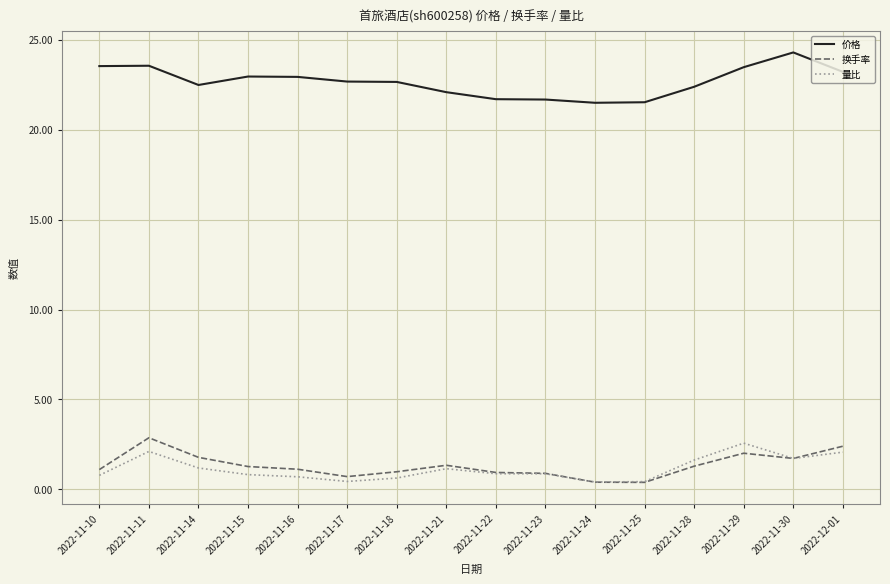

Between 2022-11-24 and 2022-12-01, which series saw the biggest shift?

换手率